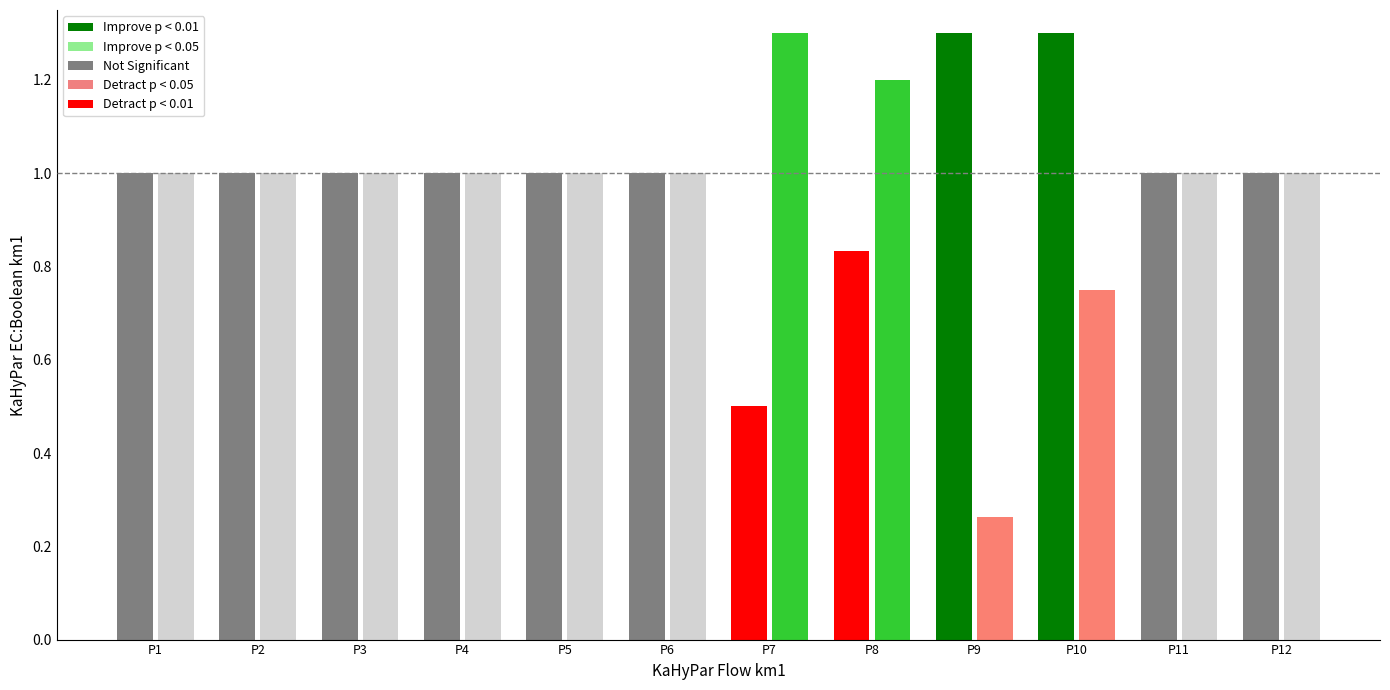

What is the greatest value displayed?

1.3